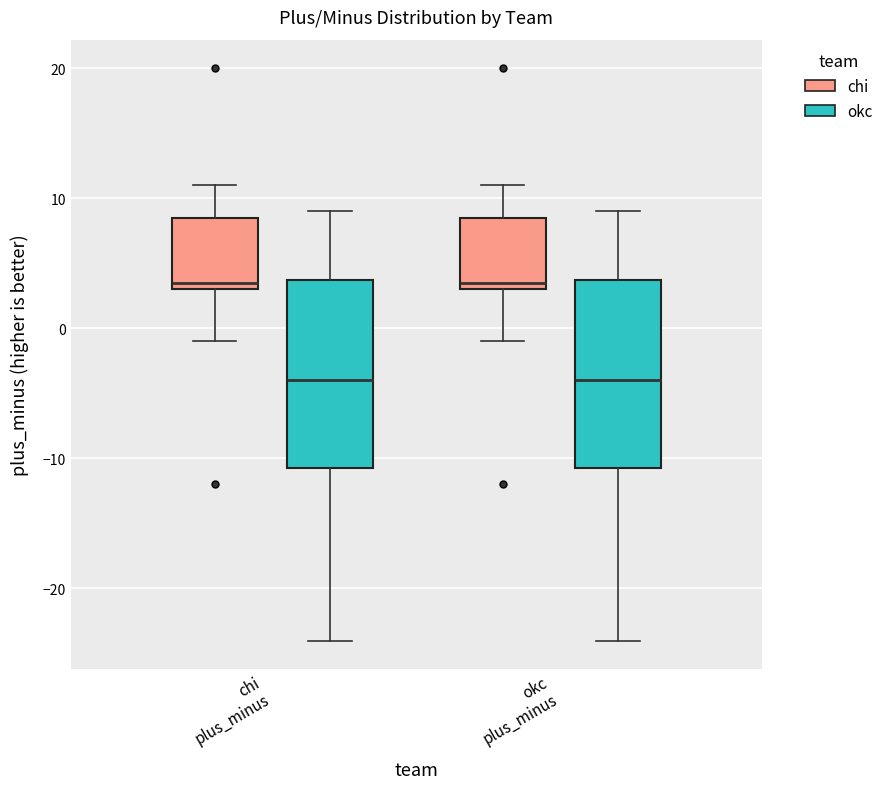

Reading left to right, transcribe this box plot: for each box, give where its median line is, the range the box spans, and where its two whiskers end, as read against the y-axis. The values are not printed on the chart, so give them approximately, as read against the axis.

chi plus_minus (chi): median 4, box 3 to 9, whiskers -1 to 11
chi plus_minus (okc): median -4, box -11 to 4, whiskers -24 to 9
okc plus_minus (chi): median 4, box 3 to 9, whiskers -1 to 11
okc plus_minus (okc): median -4, box -11 to 4, whiskers -24 to 9